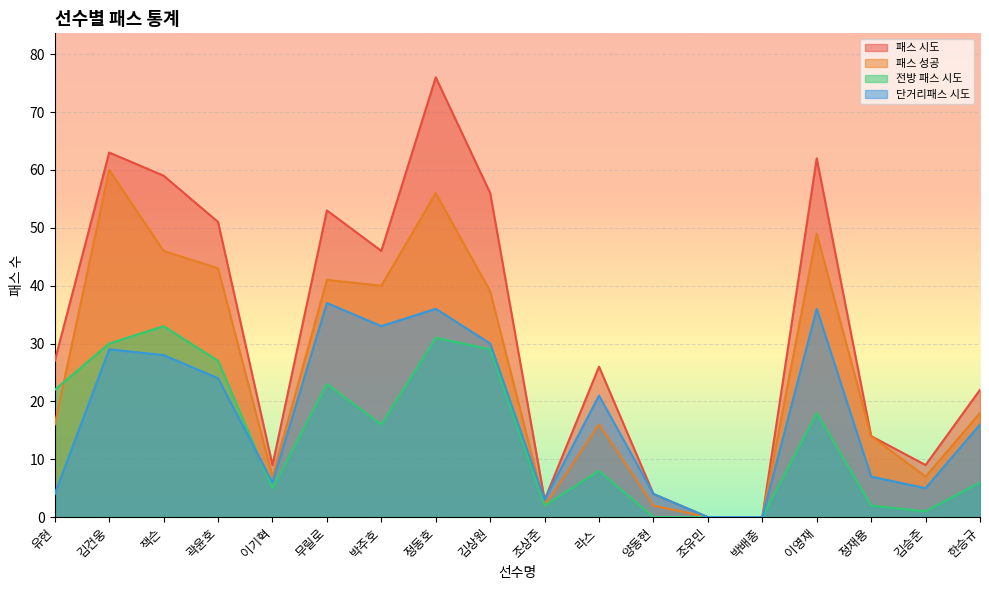

How many values in the 단거리패스 시도 series exceed 21?

8